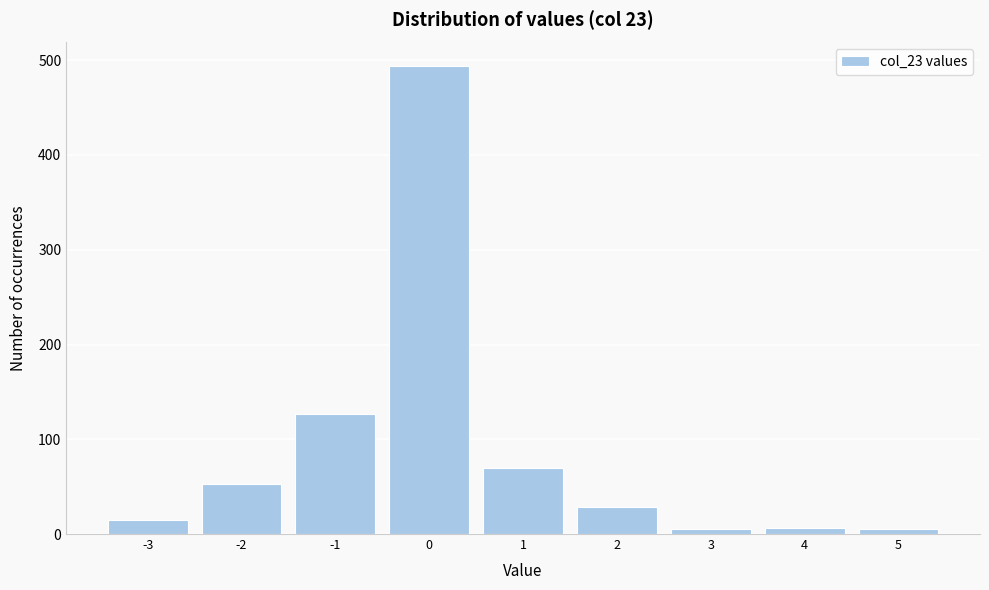

What is the height of the bar covering -3.5 to -2.5 on the x-axis? The values are not printed on the chart, so give them approximately, as read against the axis.

20